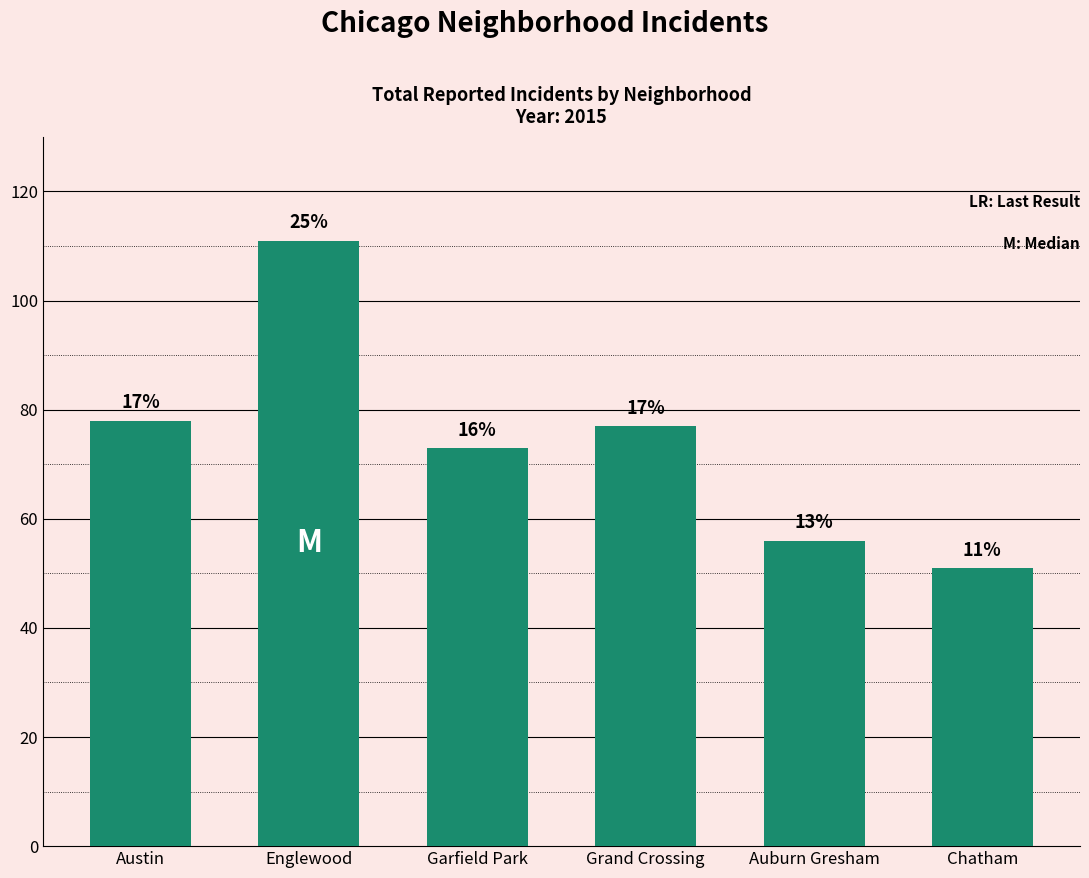

Is it true that the value at Grand Crossing is 77?

True